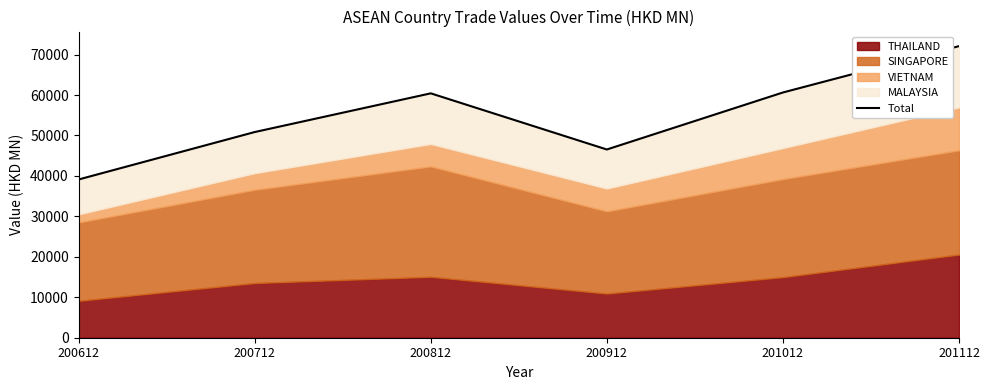

Where is the data nearest to the value 55601?

200712